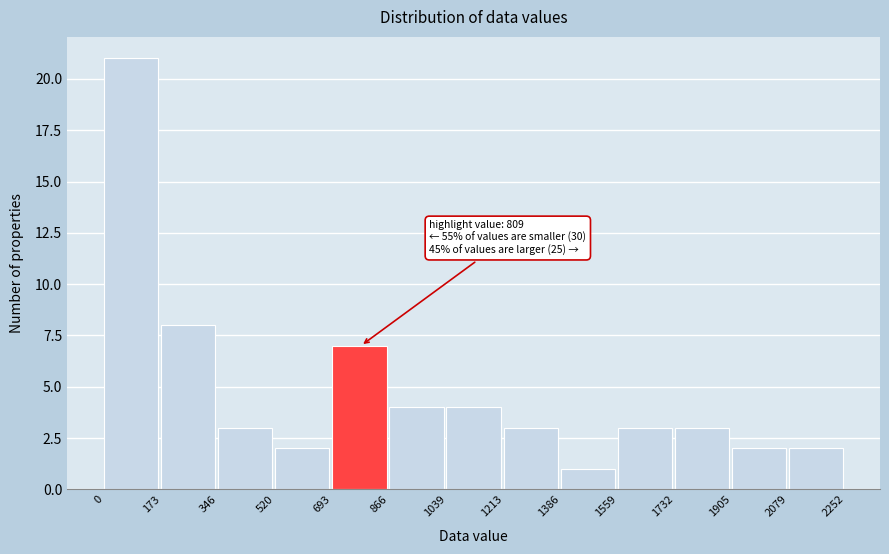

Which range on the x-axis has the tallest bar?

0 to 173